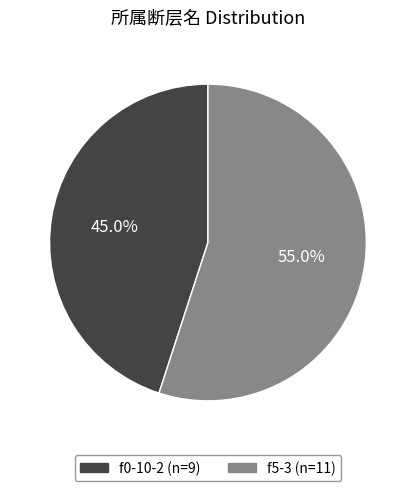

To the nearest percent, what portion does f5-3 represent?

55%